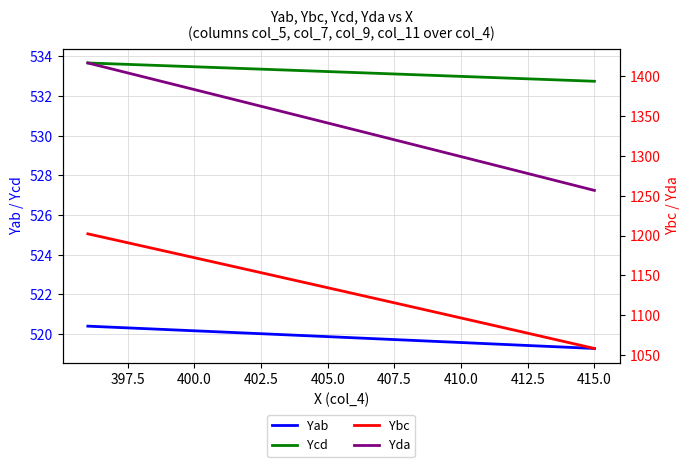

What is the minimum value for Ycd?

532.7